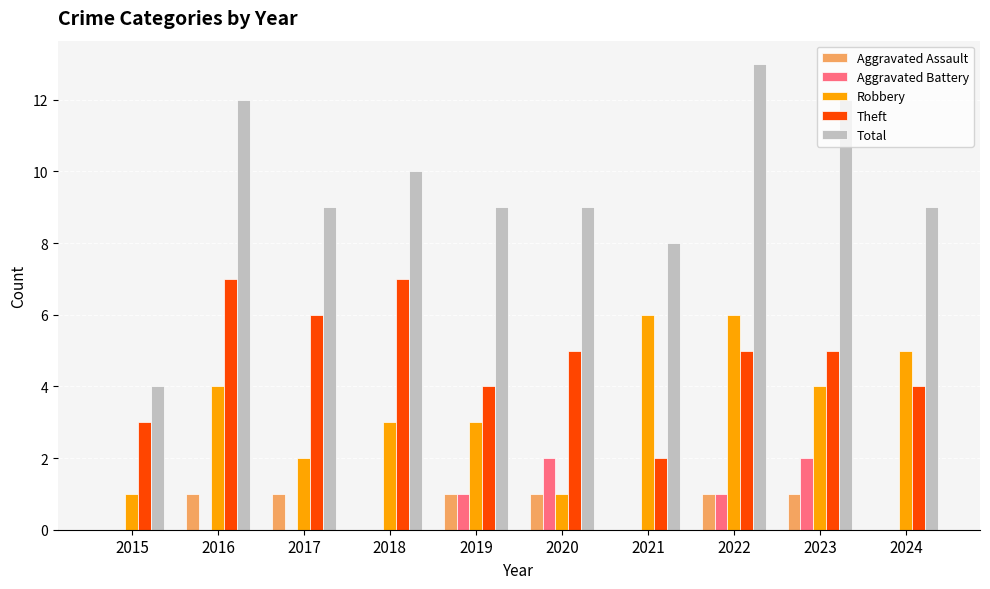

What is the total value across all series at 2023?

24